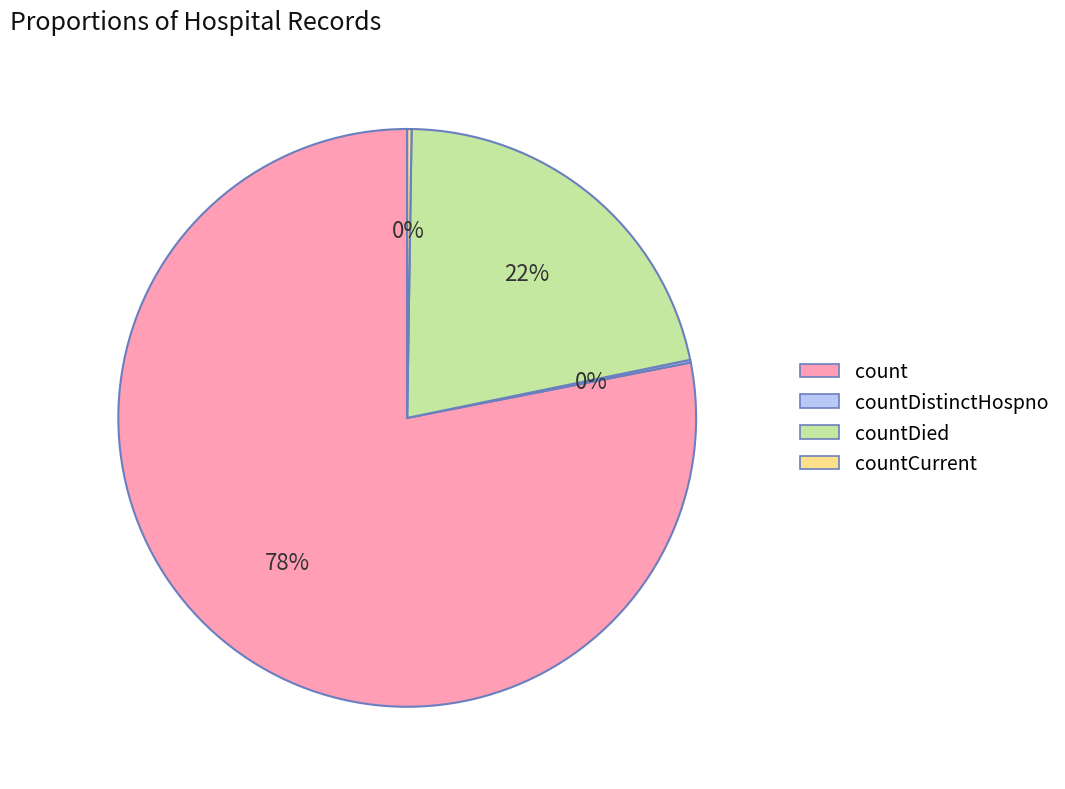

To the nearest percent, what portion does count represent?

78%